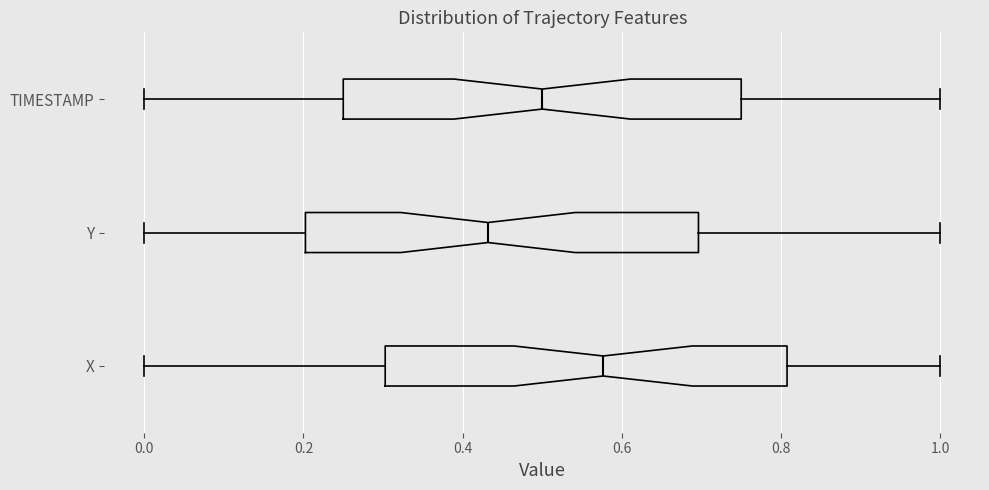

Which box has the furthest to the left median line?

Y